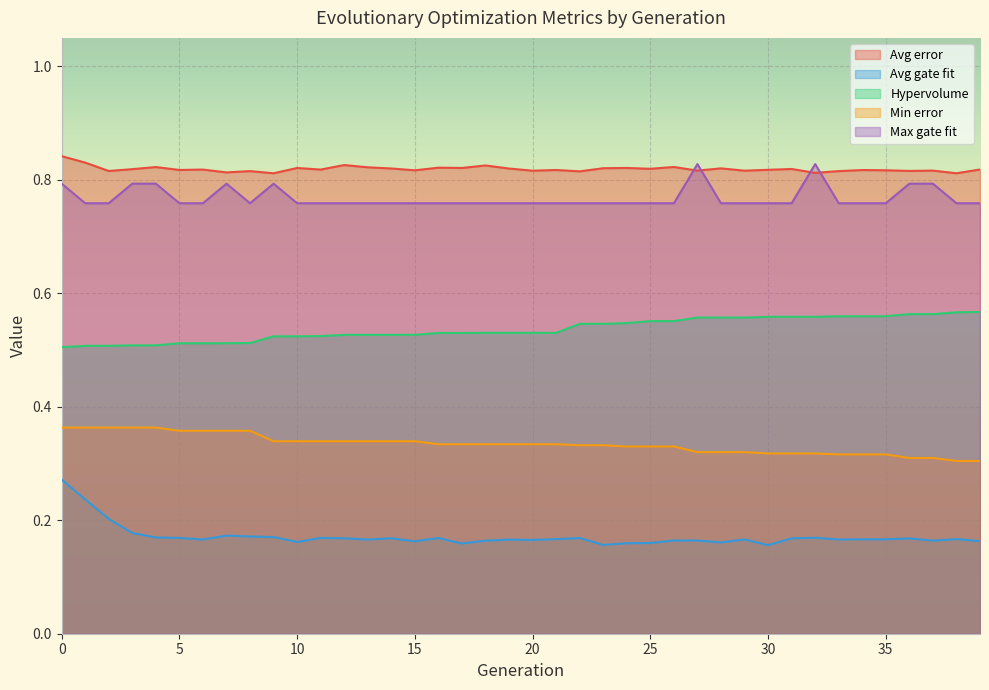

At which category does the chart reach its minimum across all series?

30